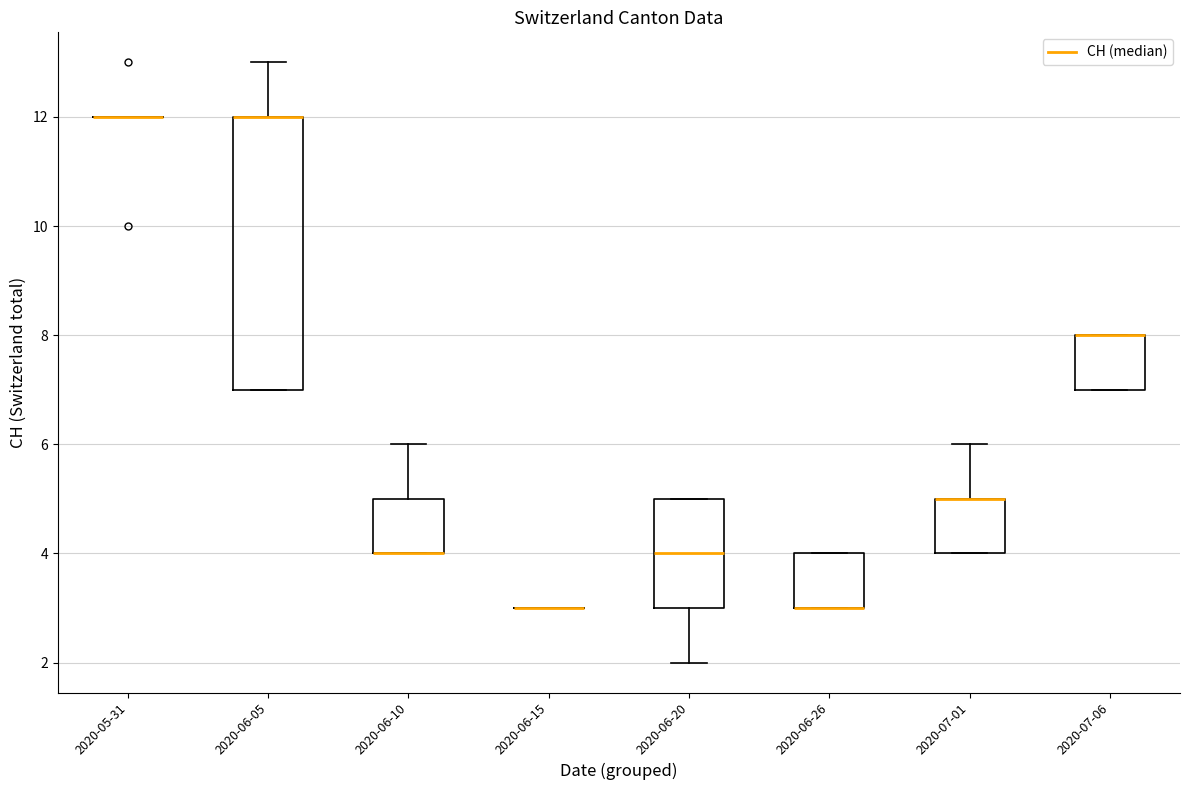

Reading left to right, transcribe this box plot: for each box, give where its median line is, the range the box spans, and where its two whiskers end, as read against the y-axis. The values are not printed on the chart, so give them approximately, as read against the axis.

2020-05-31: box collapsed to a line at 12, whiskers 12 to 12
2020-06-05: median 12 (drawn on the box's upper edge), box 7 to 12, whiskers 7 to 13
2020-06-10: median 4 (drawn on the box's lower edge), box 4 to 5, whiskers 4 to 6
2020-06-15: box collapsed to a line at 3, whiskers 3 to 3
2020-06-20: median 4, box 3 to 5, whiskers 2 to 5
2020-06-26: median 3 (drawn on the box's lower edge), box 3 to 4, whiskers 3 to 4
2020-07-01: median 5 (drawn on the box's upper edge), box 4 to 5, whiskers 4 to 6
2020-07-06: median 8 (drawn on the box's upper edge), box 7 to 8, whiskers 7 to 8